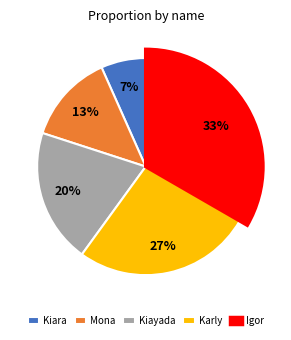

Which category has the biggest portion of the pie?

Igor